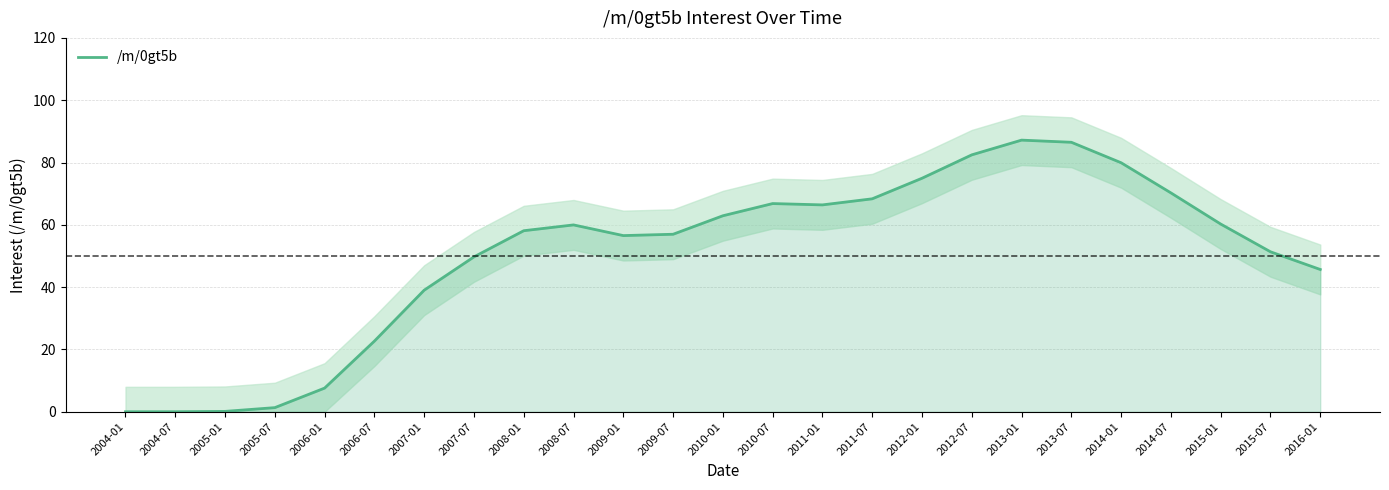

Which category has the highest value across all series?

2013-01